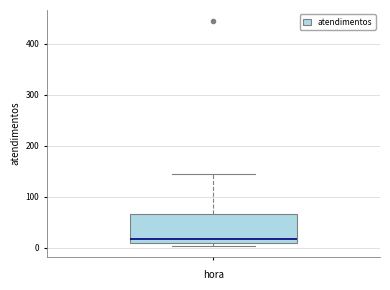

Where is the lower edge of the box on the y-axis? The values are not printed on the chart, so give them approximately, as read against the axis.

10